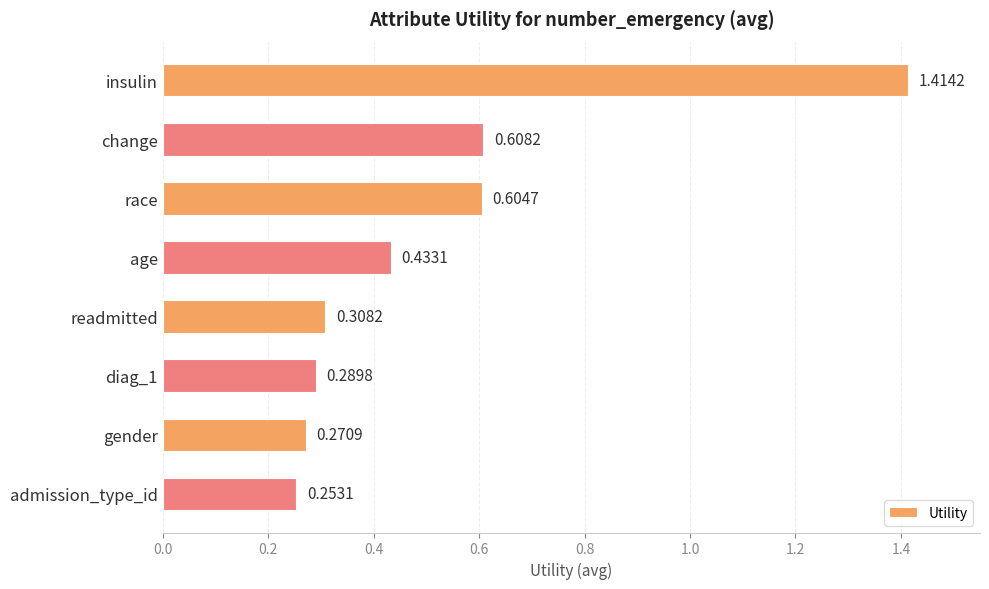

How many series are shown in this chart?

1